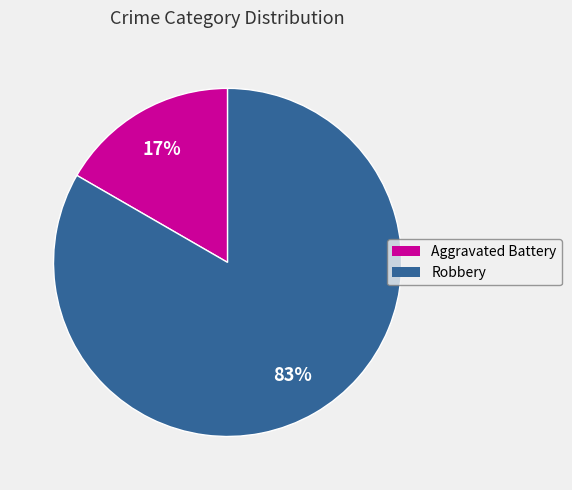

Is there a majority slice in this chart?

Yes